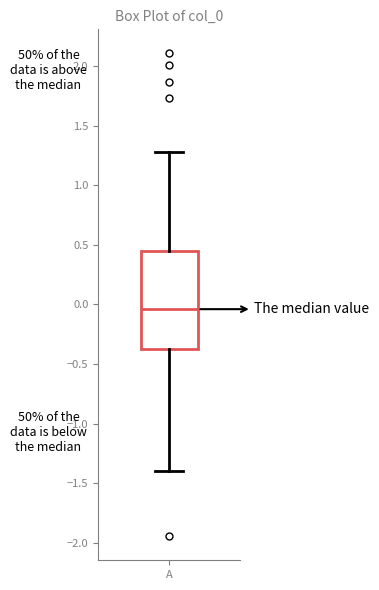

Where is the lower edge of the box for A on the y-axis? The values are not printed on the chart, so give them approximately, as read against the axis.

-0.35